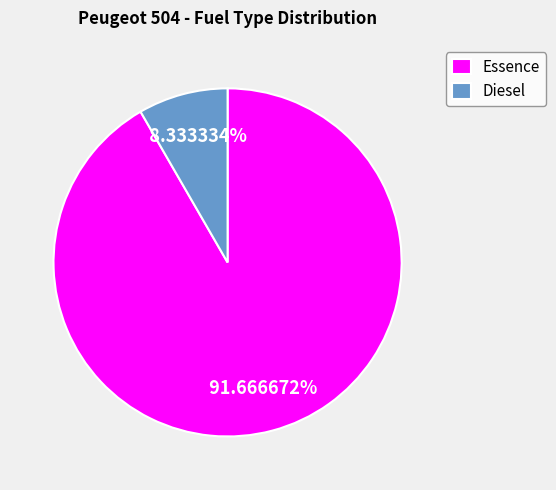

What percentage is the Diesel slice, to the nearest percent?

8%